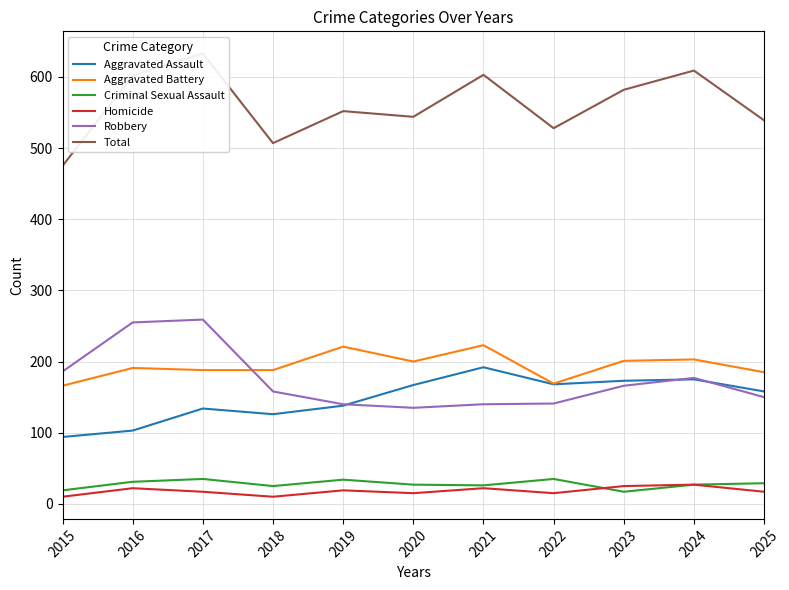

Which series has the largest range (max minus min)?

Total